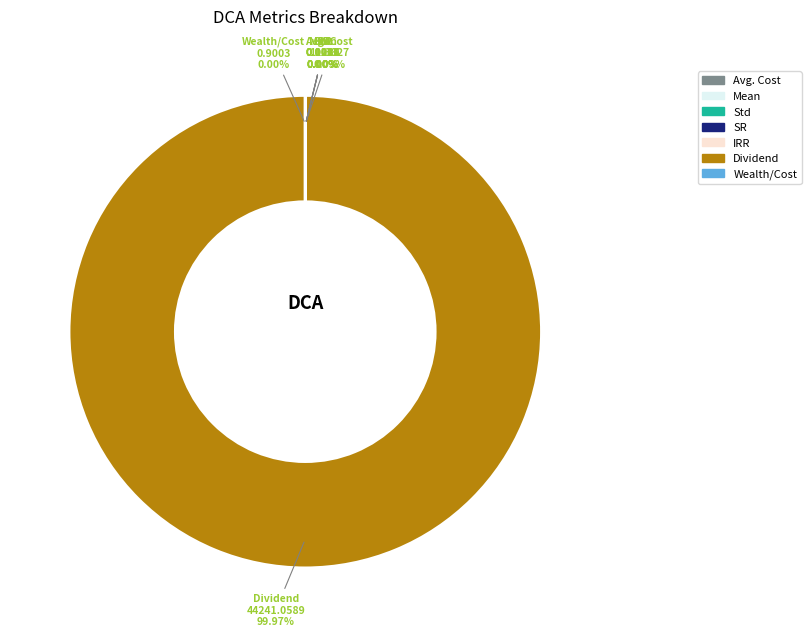

Is there any slice that represents more than half of the pie?

Yes